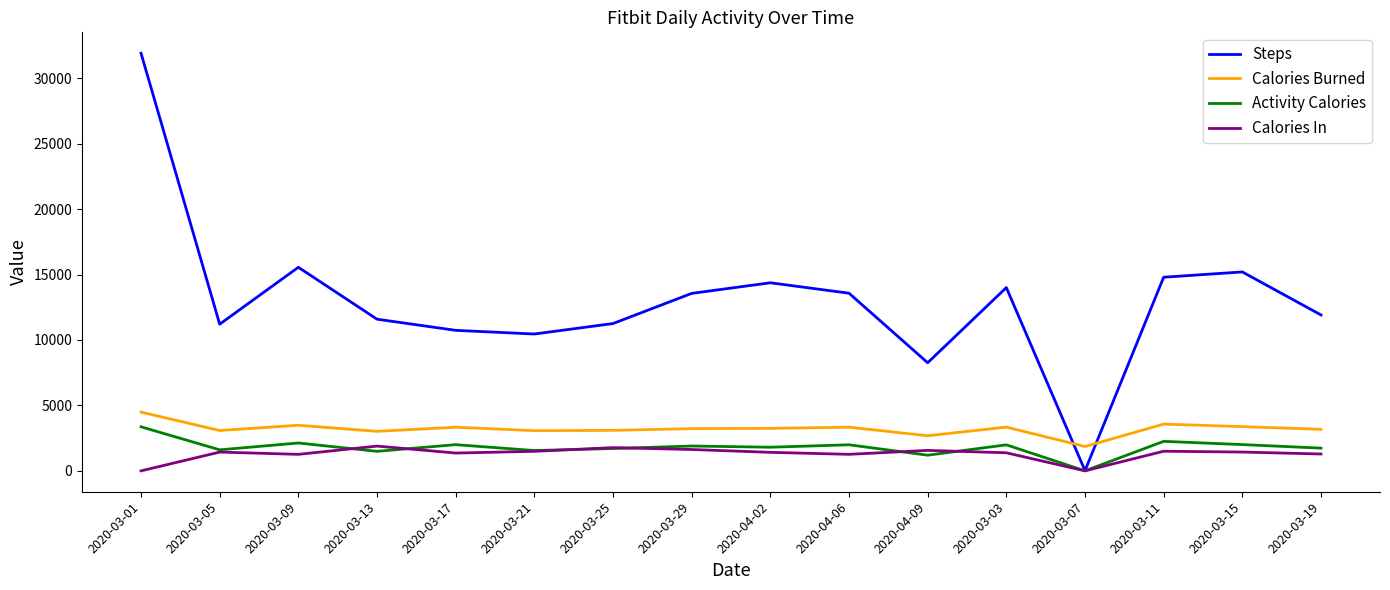

Does the chart have visible grid lines?

No